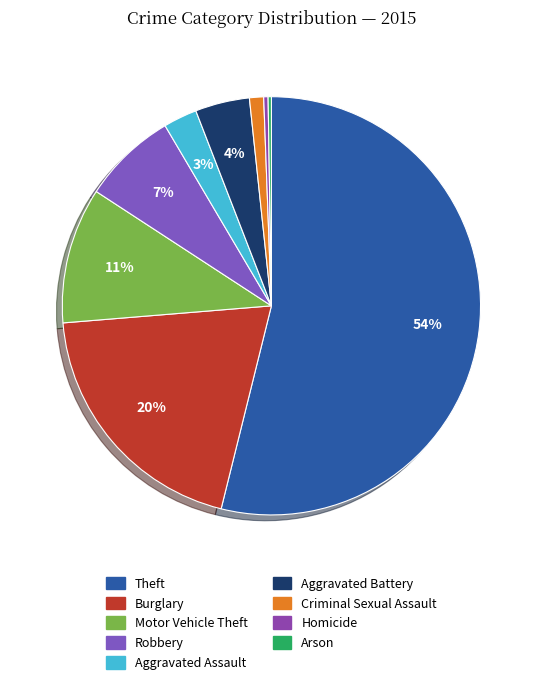

Which slice represents more than half of the pie?

Theft